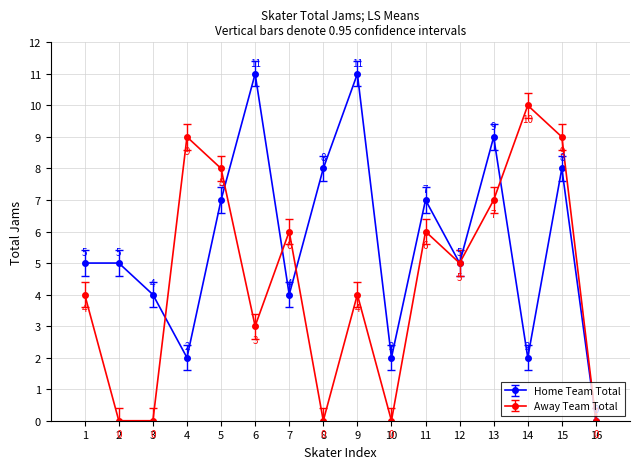

True or false: Home Team Total has a value of 5 at 15.

False